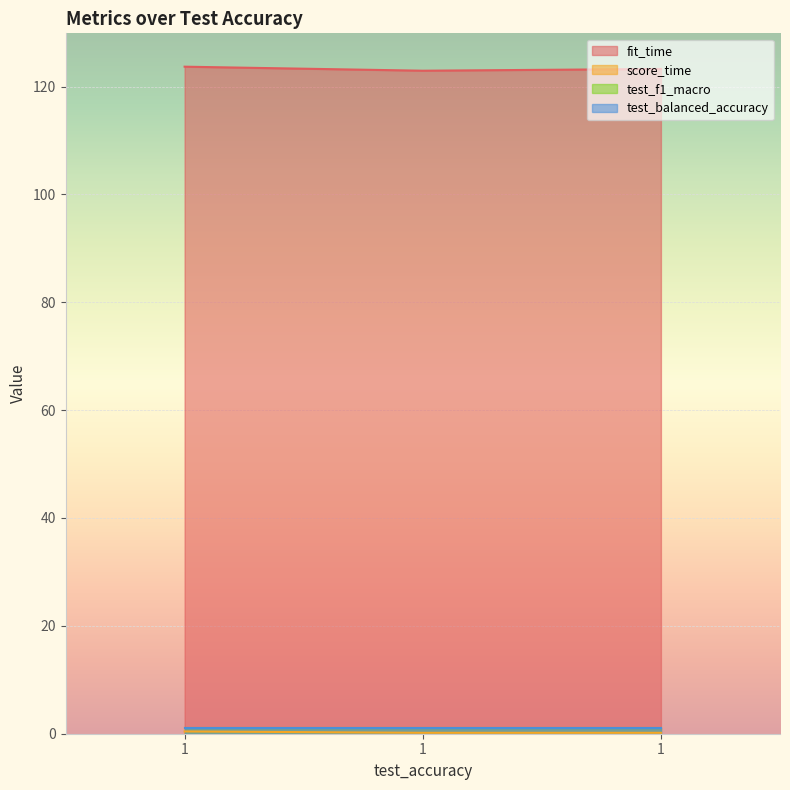

Which category has the lowest value in the score_time series?

1